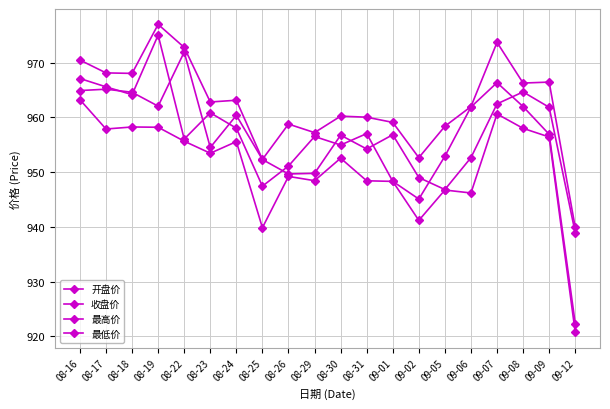

How many distinct data groups are displayed?

4